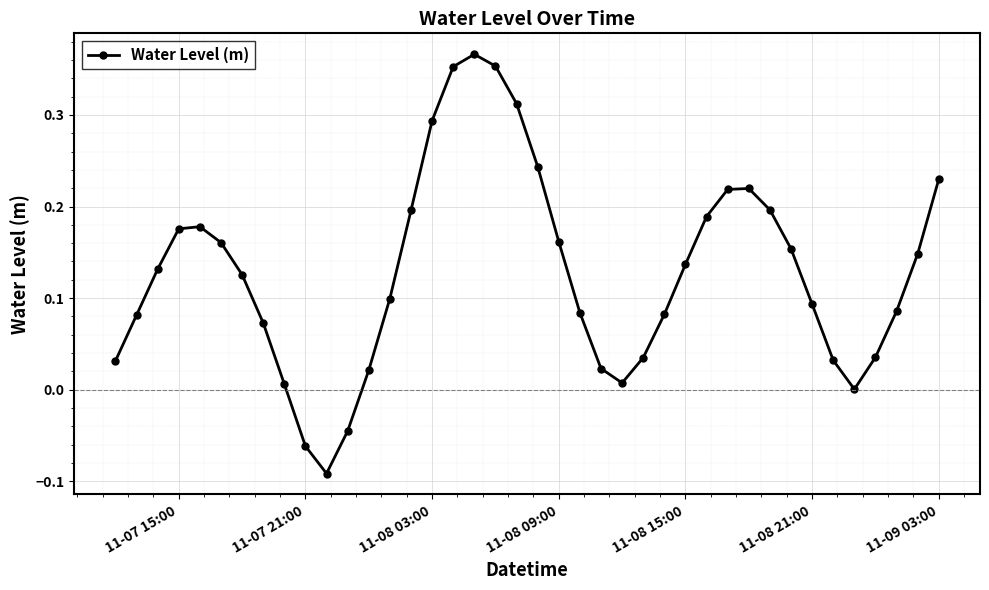

What is the sum of all values?

5.1